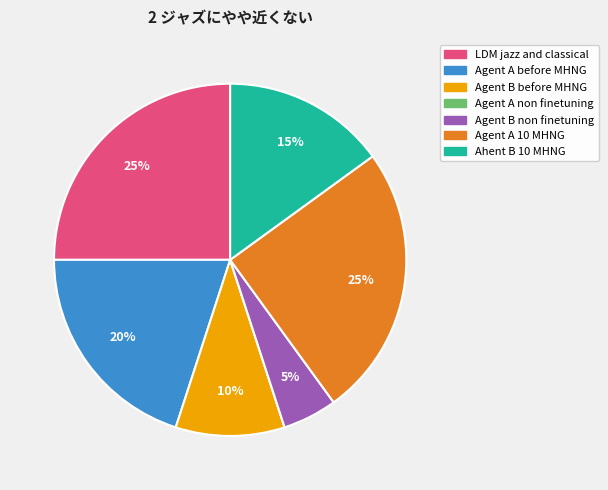

Between Agent B before MHNG and LDM jazz and classical, which is larger?

LDM jazz and classical